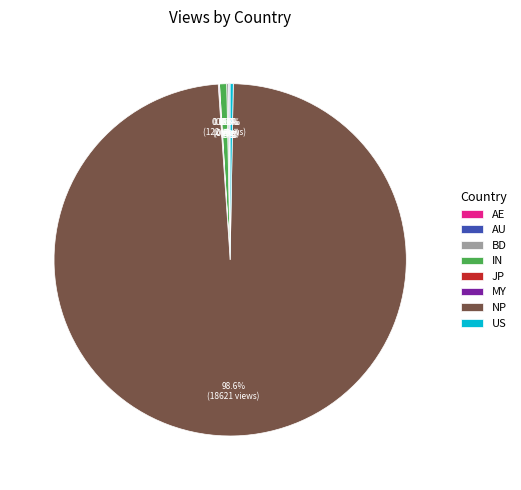

Does NP account for over 50% of the chart?

Yes